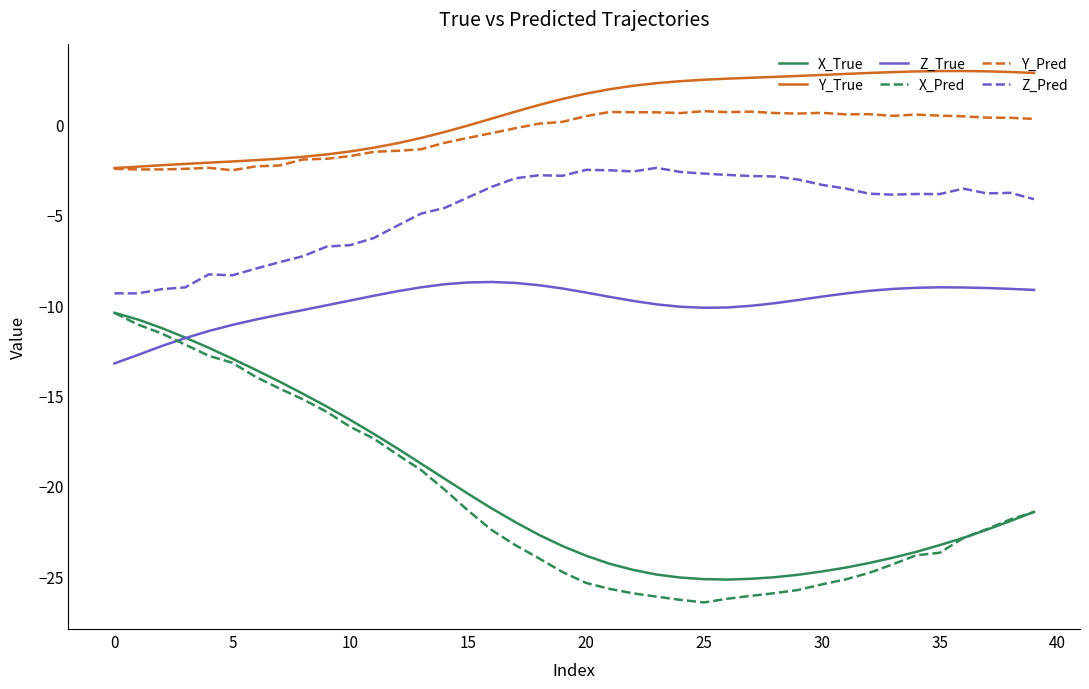

Which series has the largest total across all categories?

Y_True